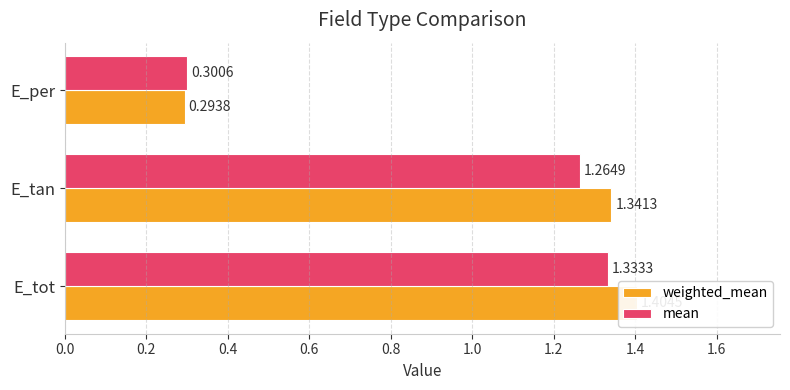

How many series are shown in this chart?

2